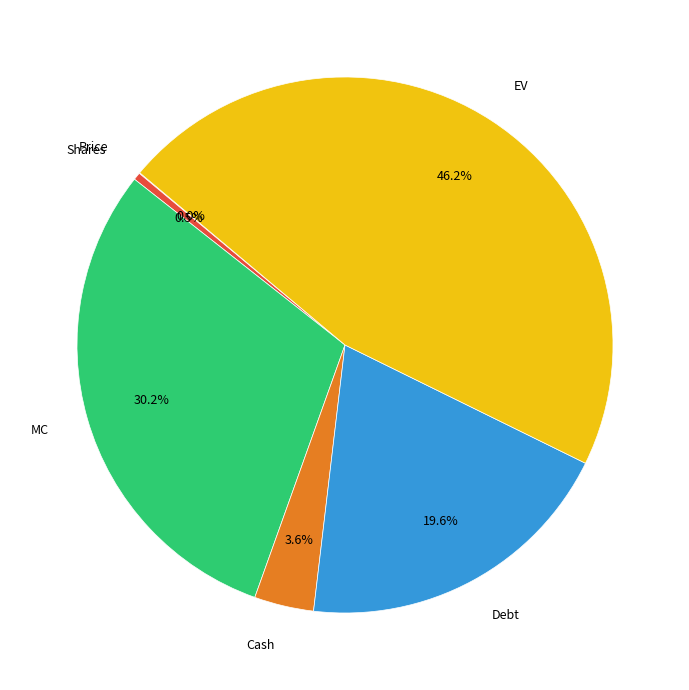

Is there any slice that represents more than half of the pie?

No